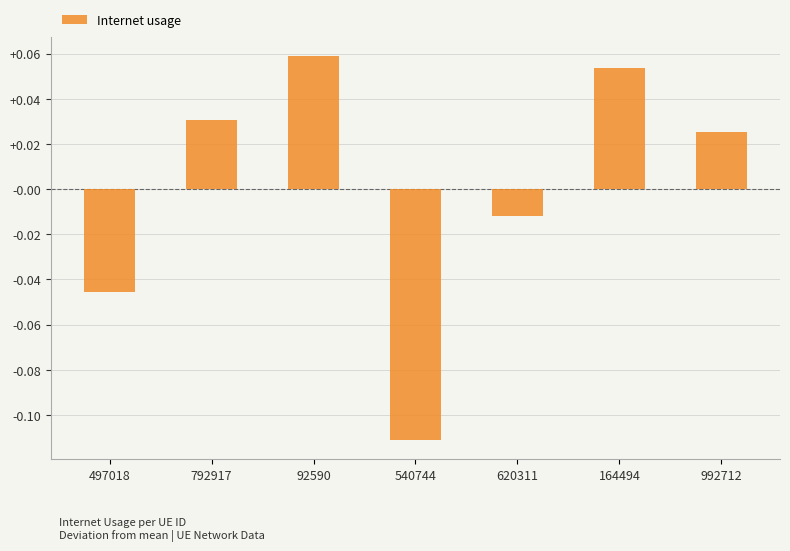

Count the number of categories in the chart.

7